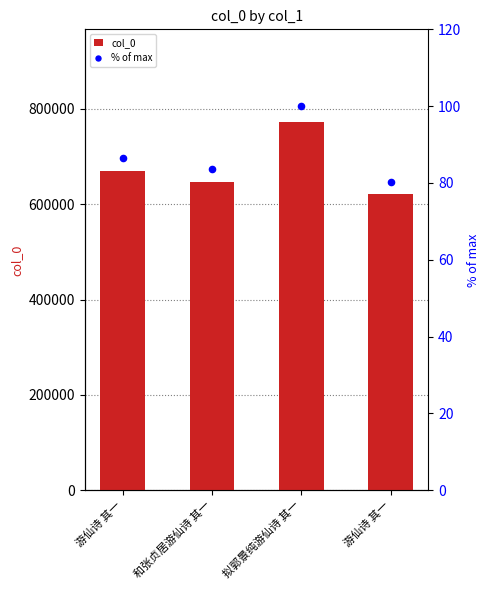

Which series contains the highest Y value?

col_0